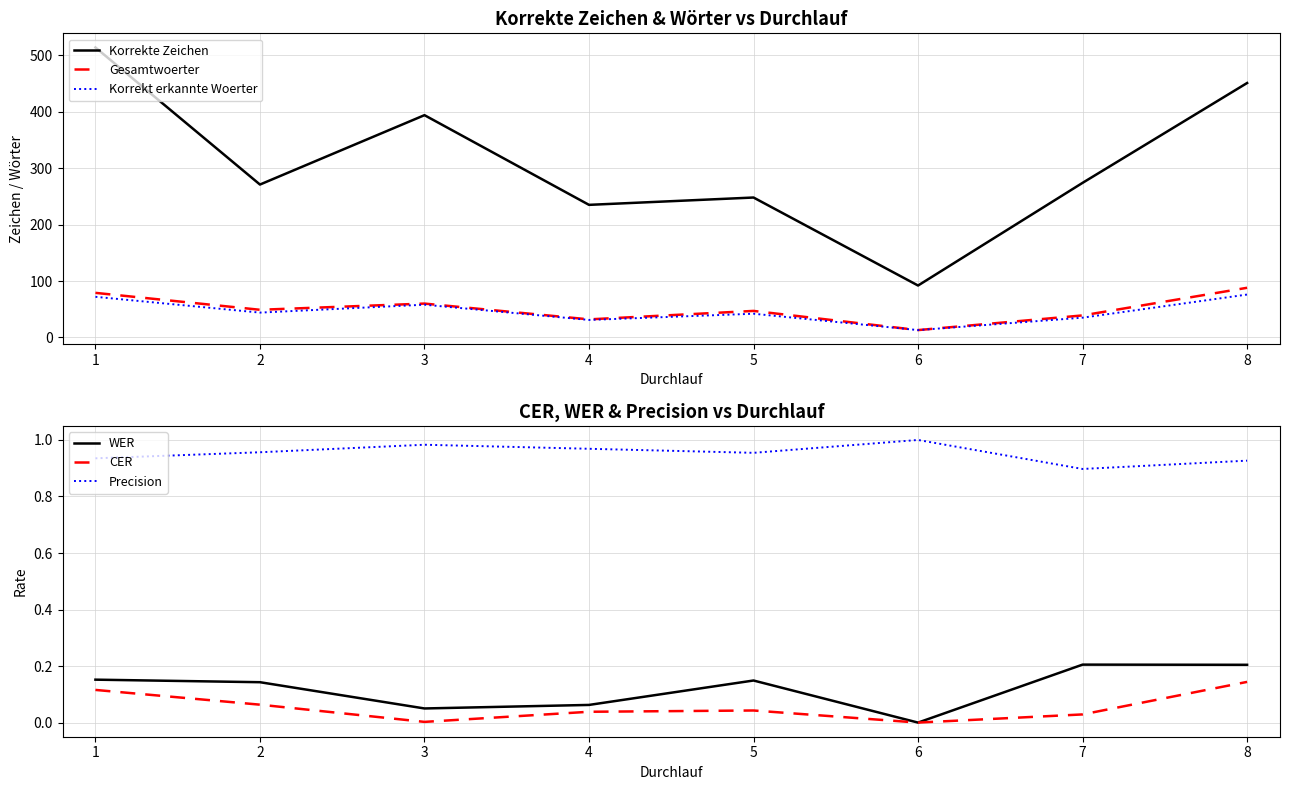

True or false: Korrekt erkannte Woerter and Korrekte Zeichen cross at least once.

False